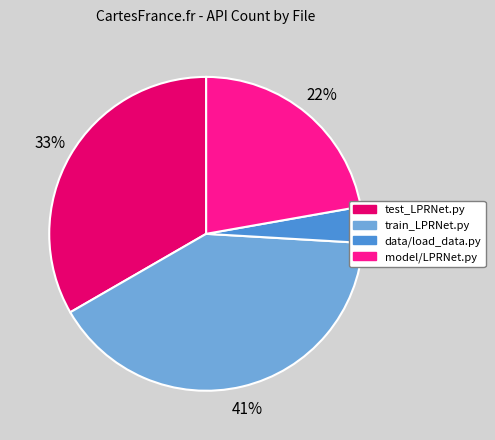

Is there a majority slice in this chart?

No